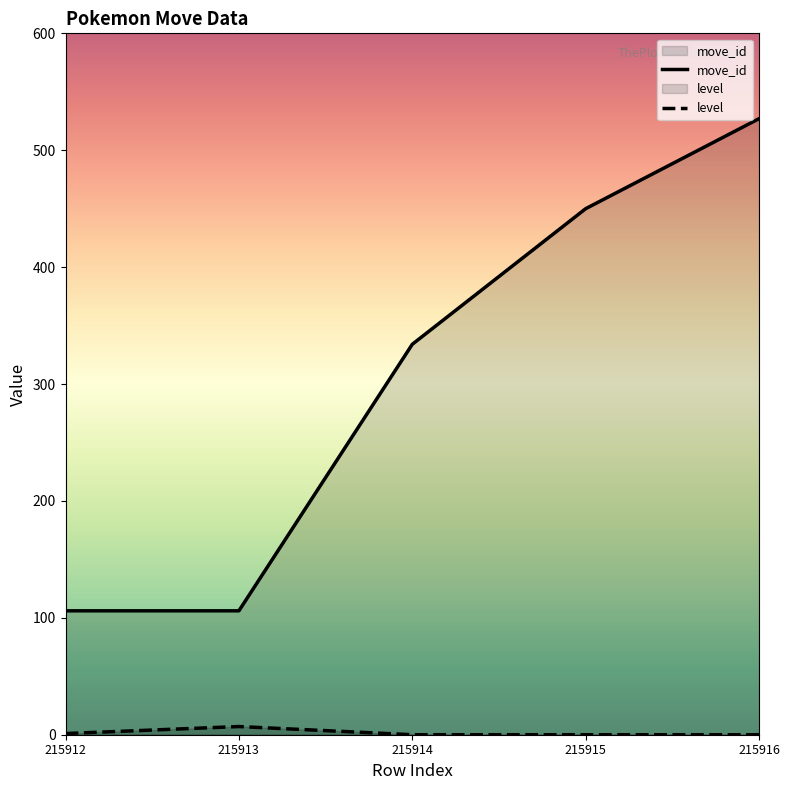

What is the difference between the highest and lowest values at 215912?

105